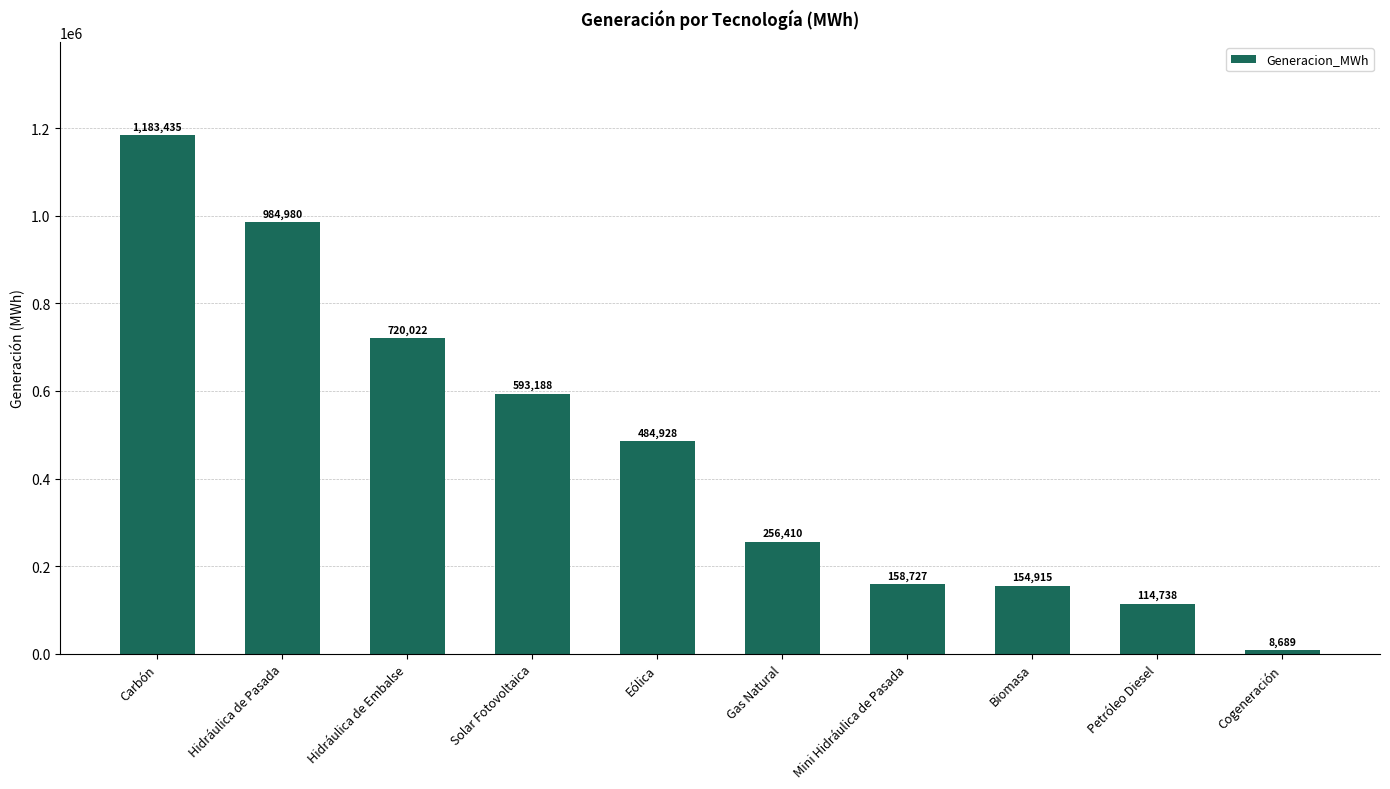

What is the sum of the values at Eólica and Mini Hidráulica de Pasada?

643655.7